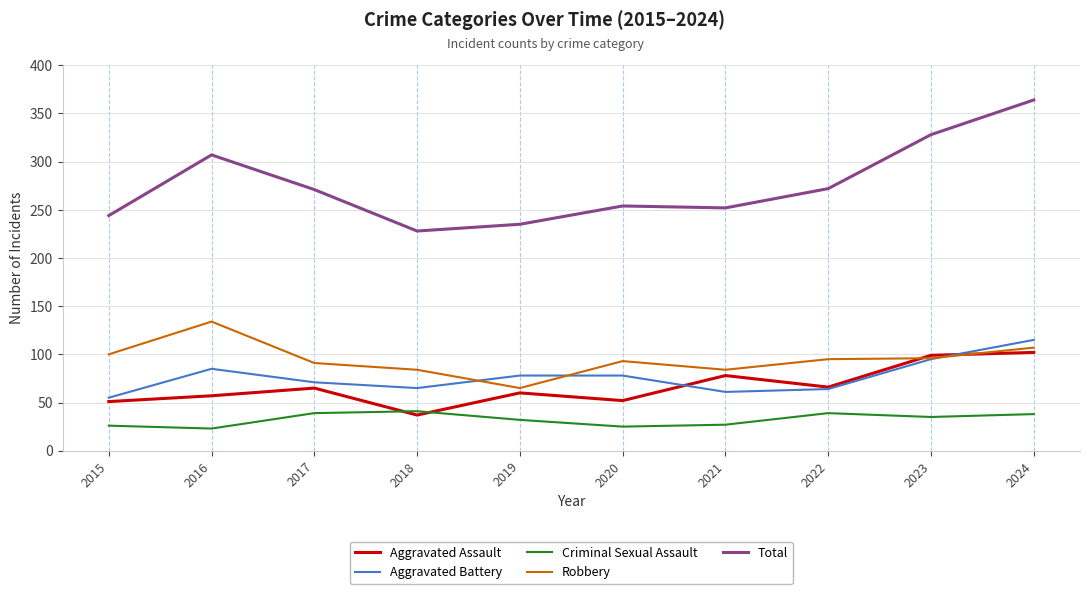

Is the value of Criminal Sexual Assault at 2024 greater than the value of Total at 2024?

No